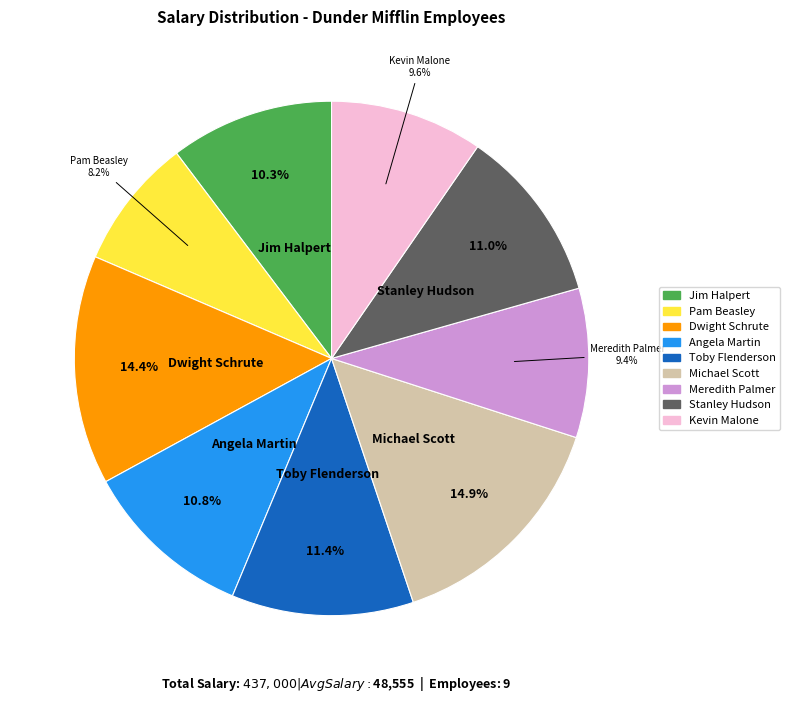

Is it true that Angela Martin is 3% of the pie?

False